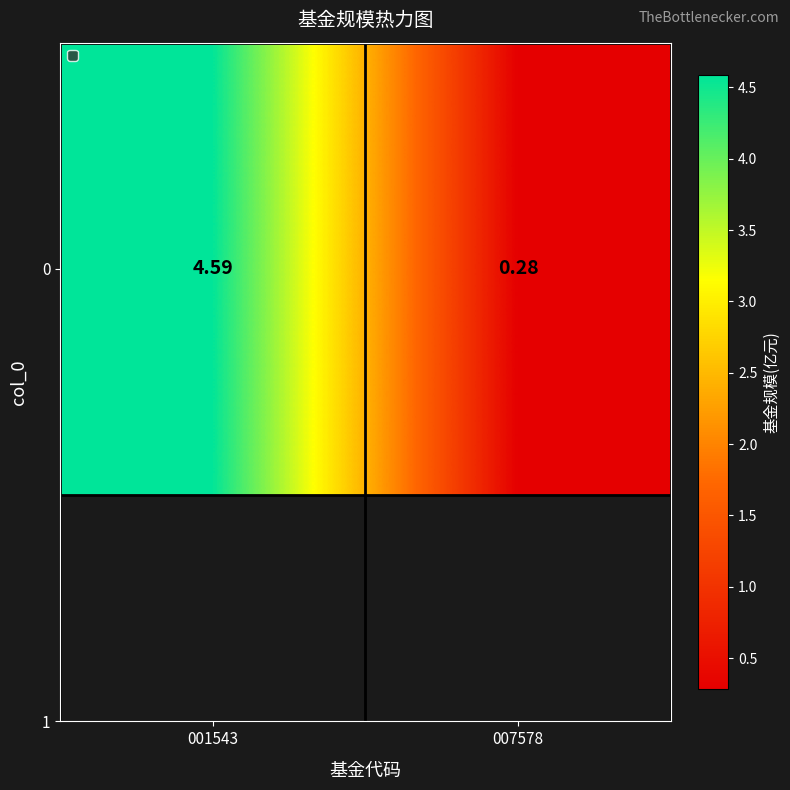

How many data points does each series have?

2